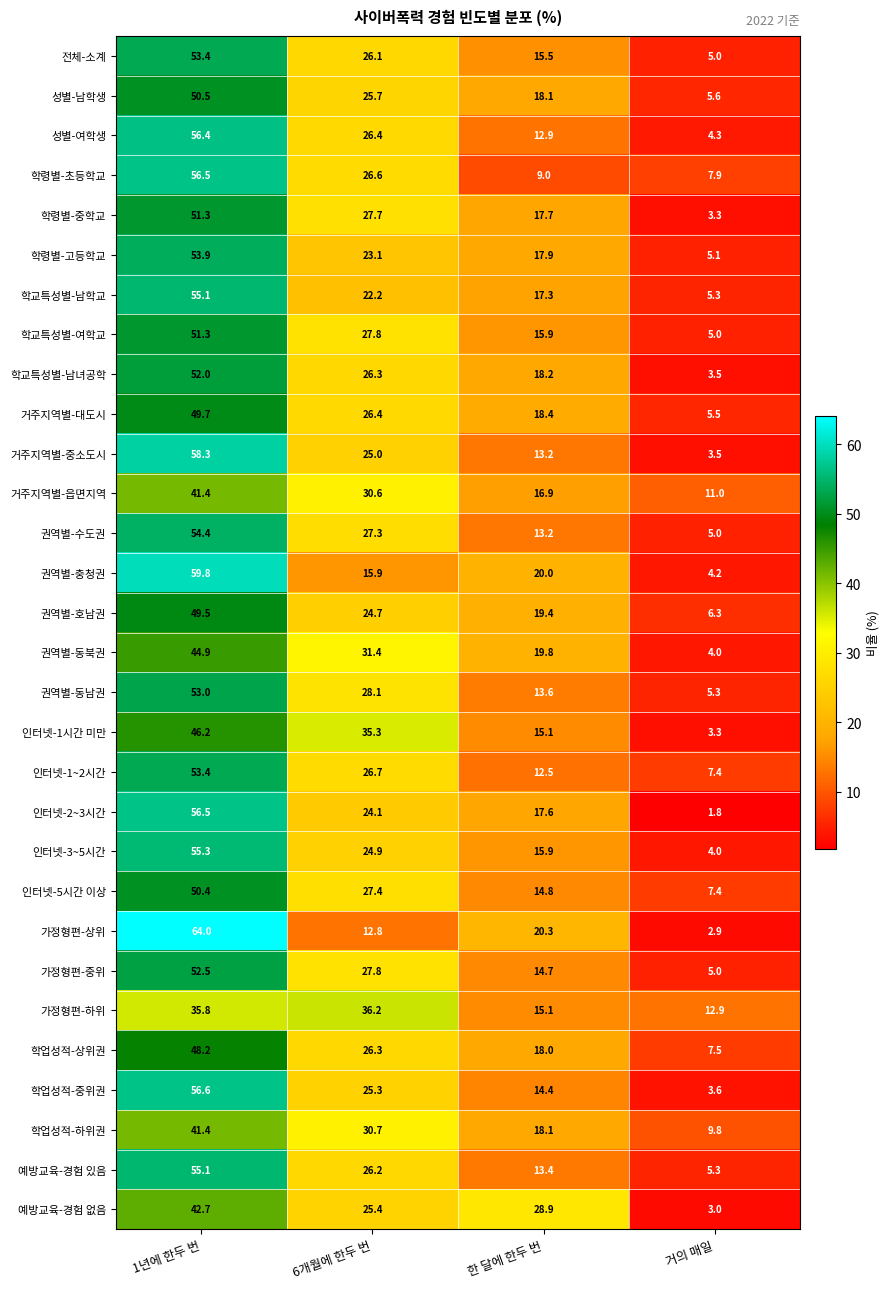

What is the highest value of the 전체-소계 series?

53.4